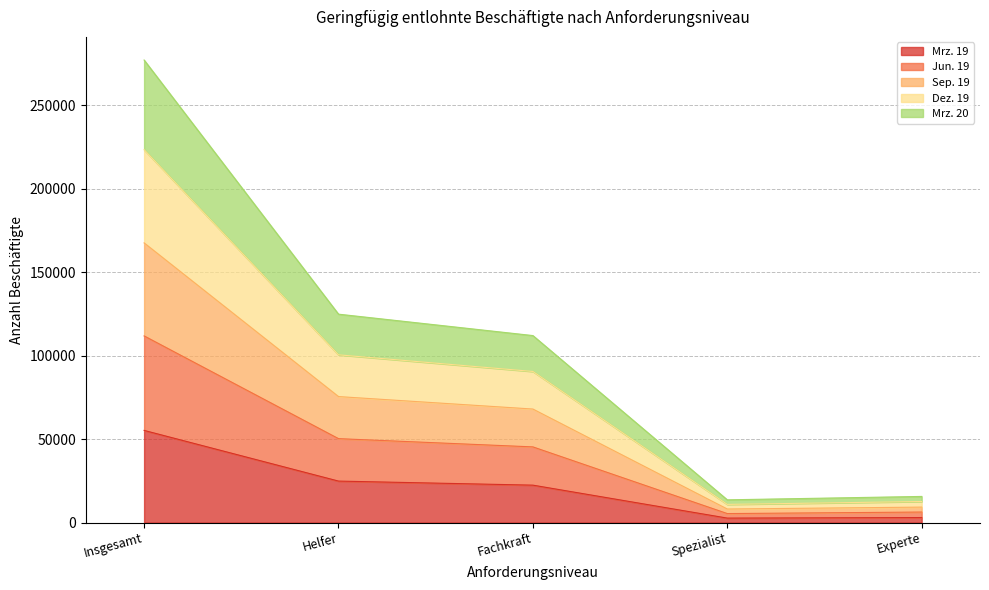

At which label does Jun. 19 first exceed 45374?

Insgesamt